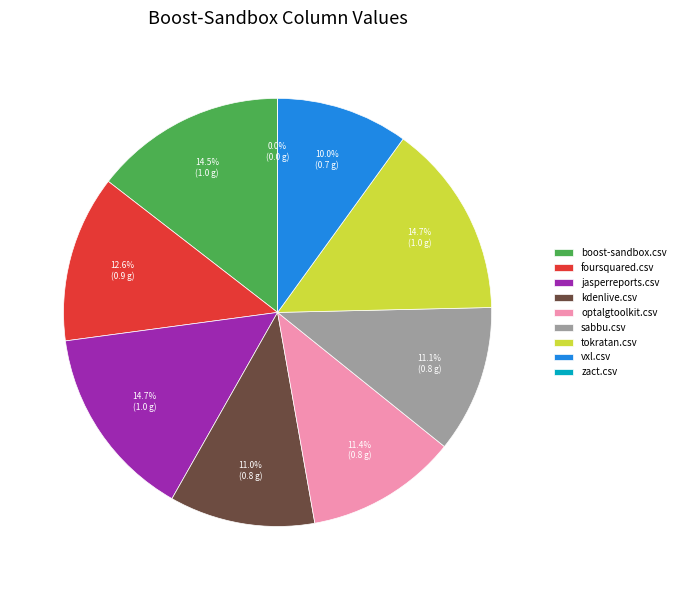

True or false: sabbu.csv accounts for 1% of the total.

False